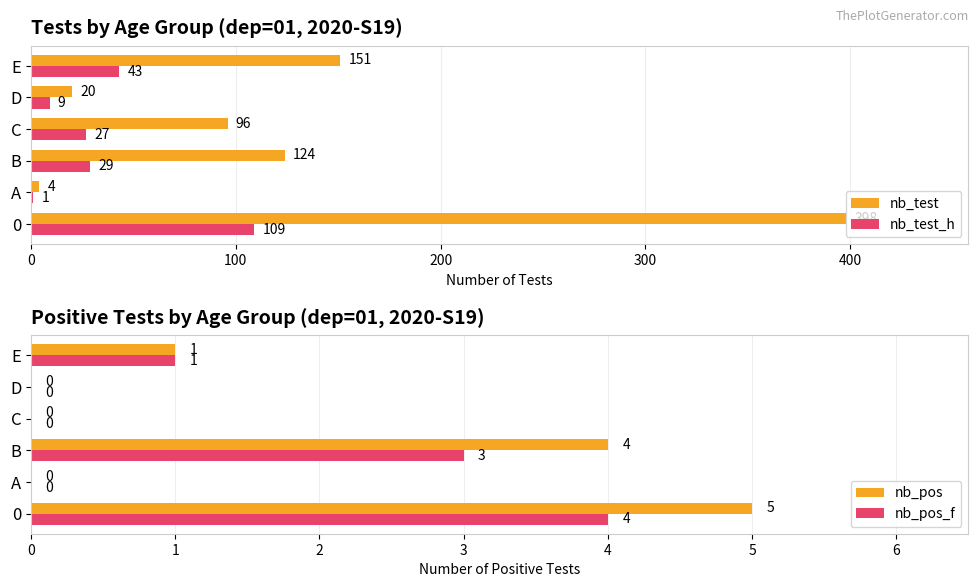

Is it true that nb_test equals 5 at D?

False